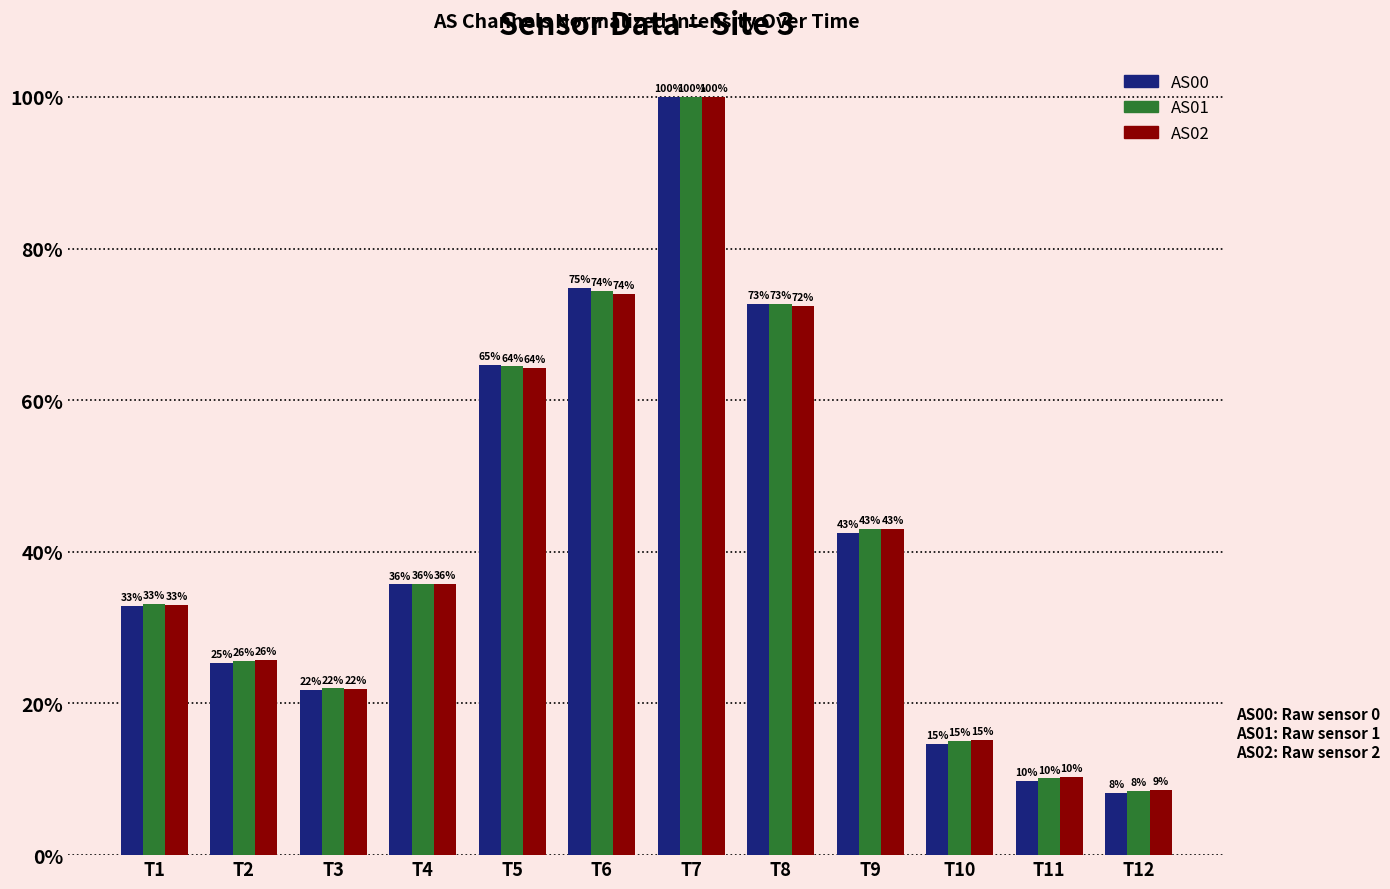

What is the difference between the maximum and minimum values in the AS02 series?

91.4